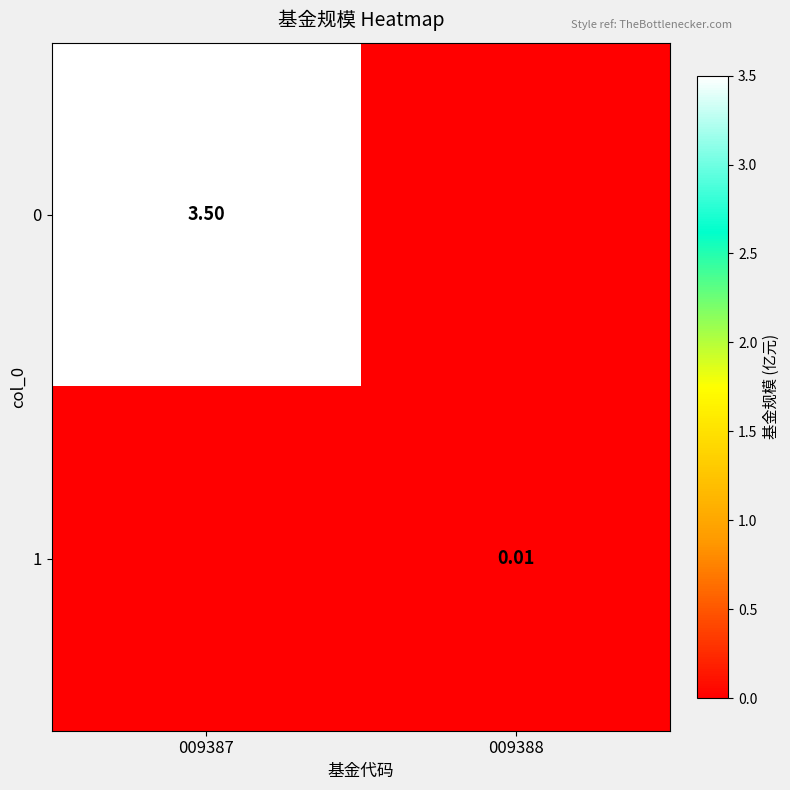

Is the value of 0 at 009387 greater than the value of 1 at 009388?

Yes